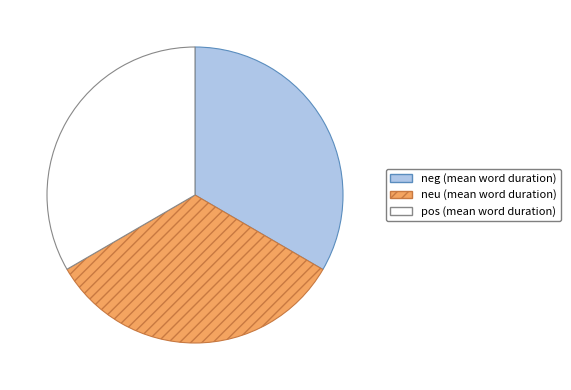

Does neu account for over 50% of the chart?

No